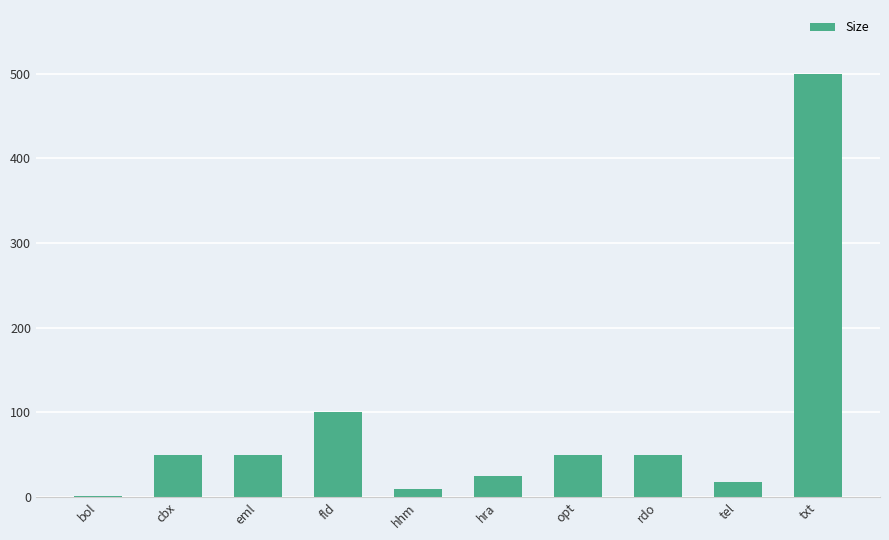

What is the sum of all values?

854